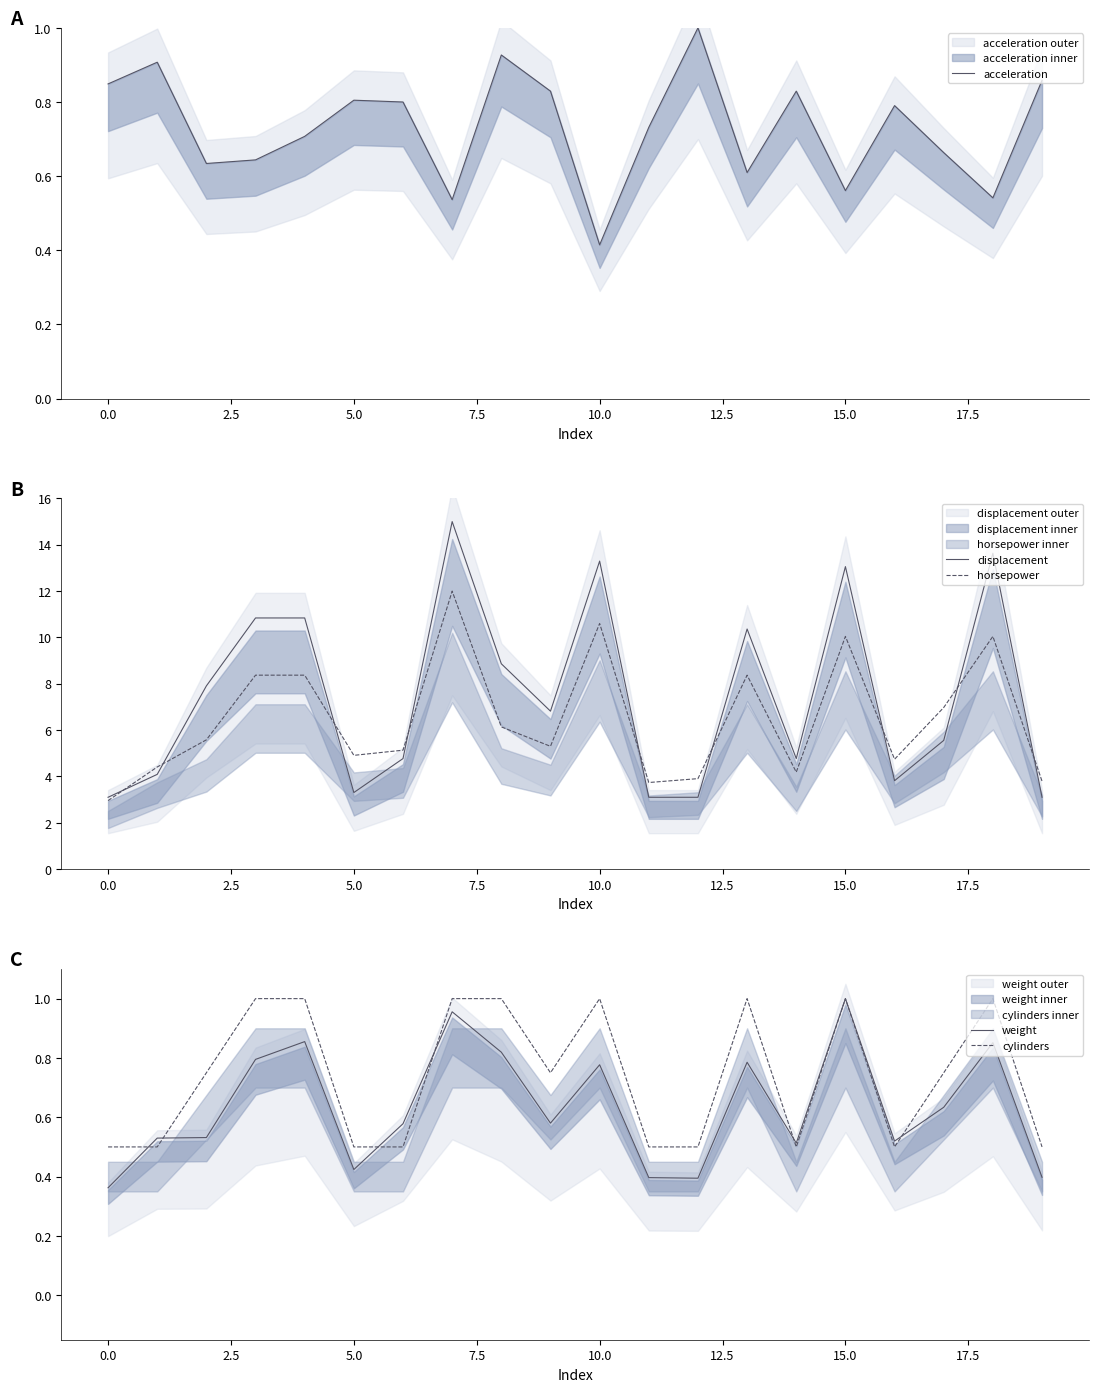

How many acceleration values are between 0 and 1?

20